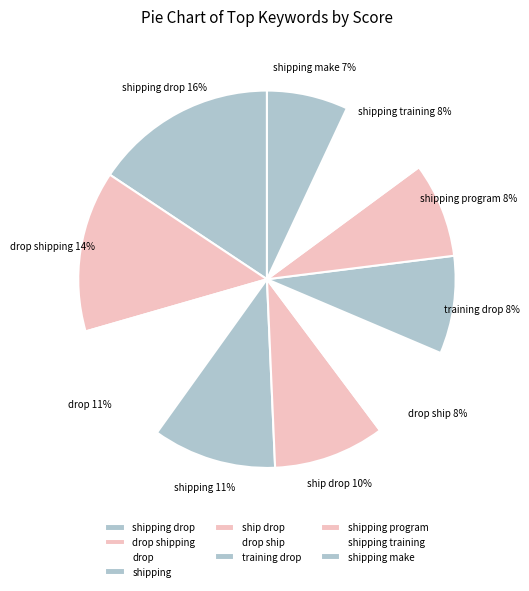

Which slice is the largest?

shipping drop